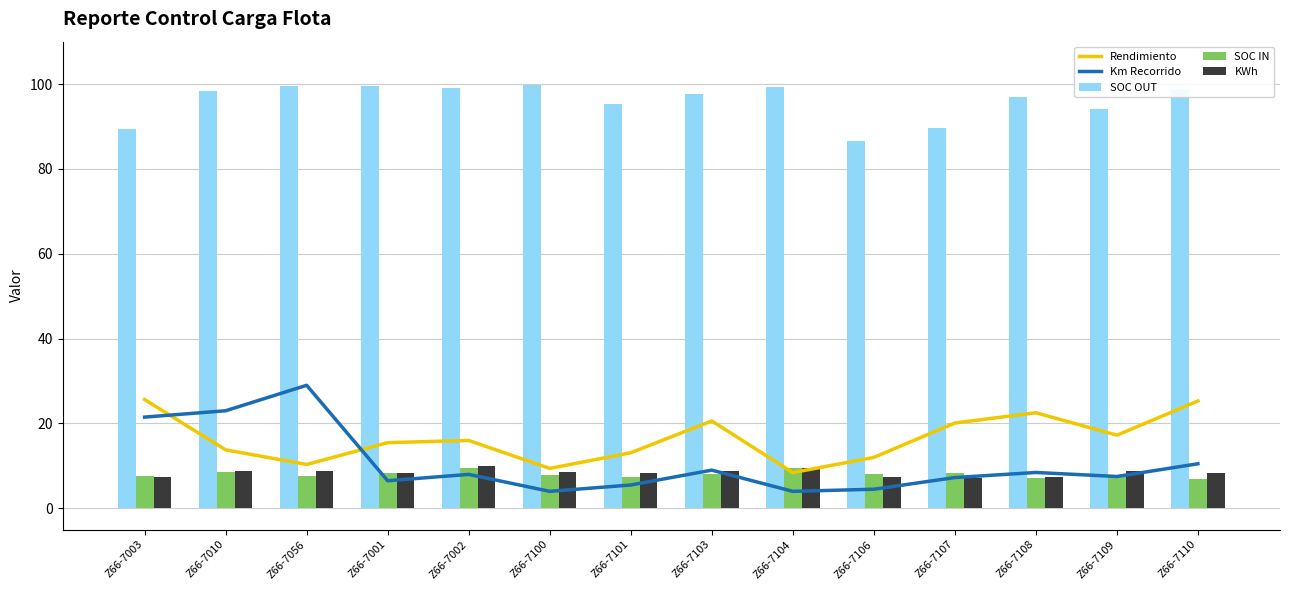

What is the difference between the second highest and second lowest values in the Rendimiento series?

15.9